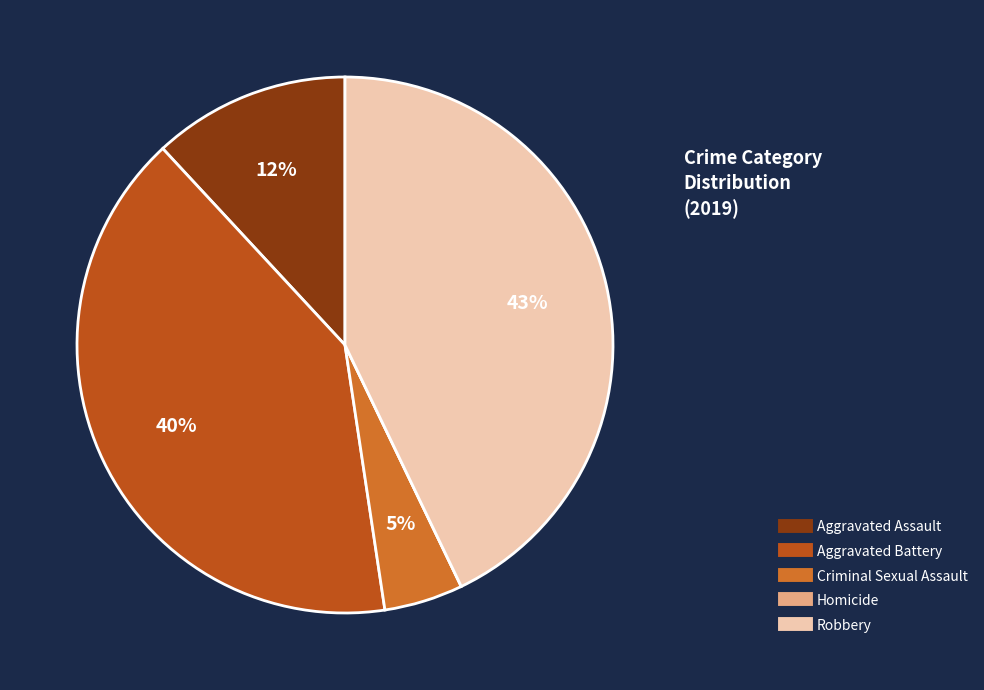

Is there any slice that represents more than half of the pie?

No